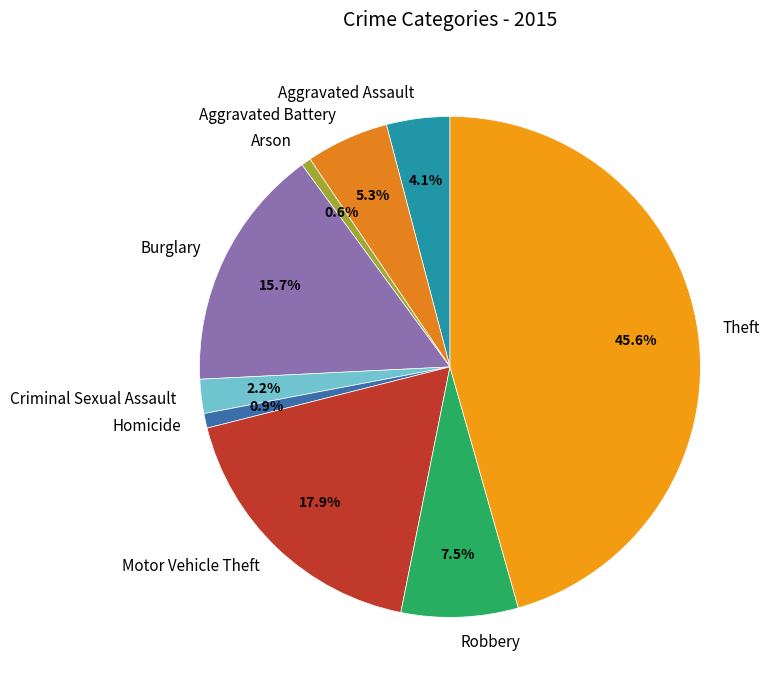

To the nearest percent, what is the average slice percentage?

11%